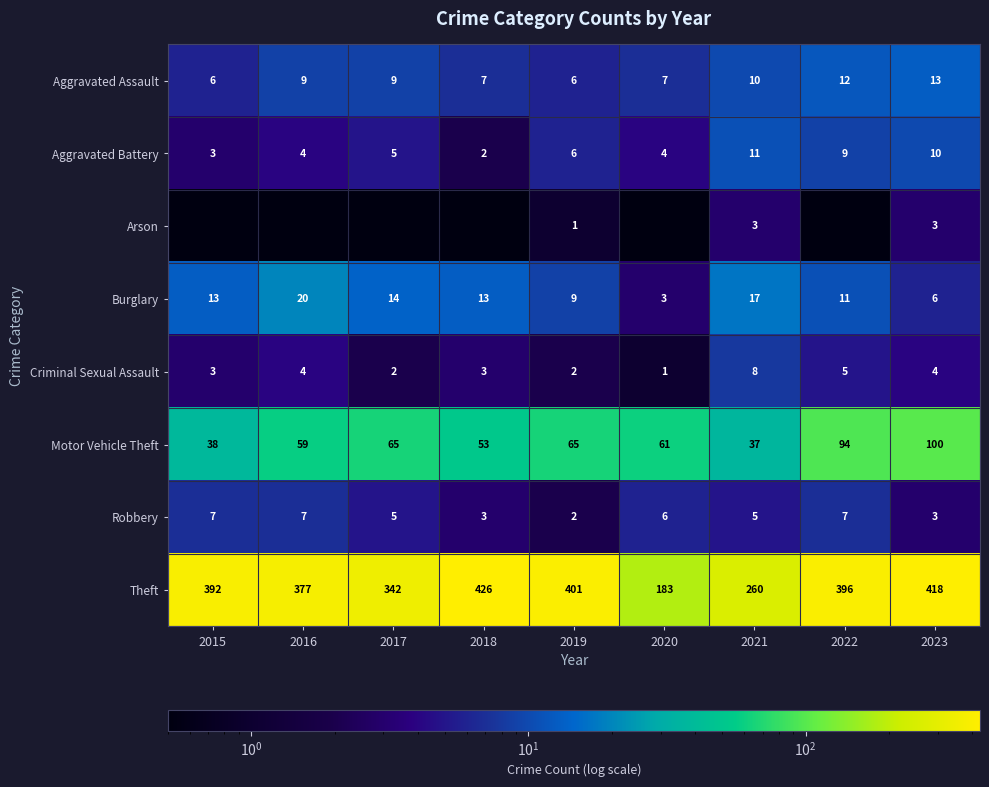

What is the sum of all Motor Vehicle Theft values?

572.0